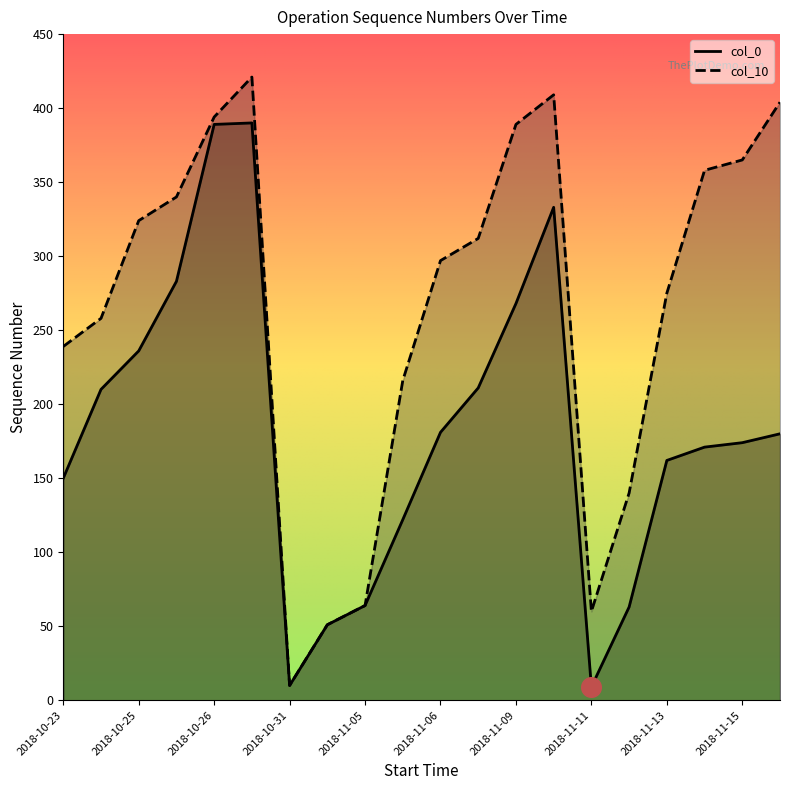

Is the value of col_0 at 2018-10-23 greater than the value of col_10 at 2018-11-13?

No